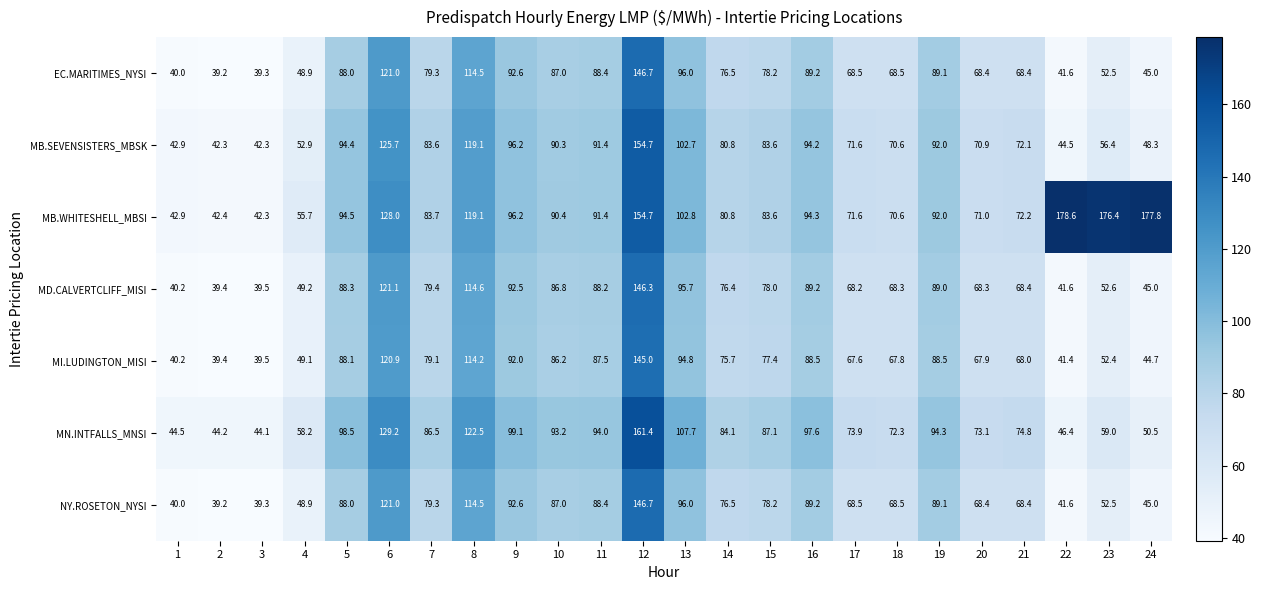

Which series has the largest total across all categories?

MB.WHITESHELL_MBSI